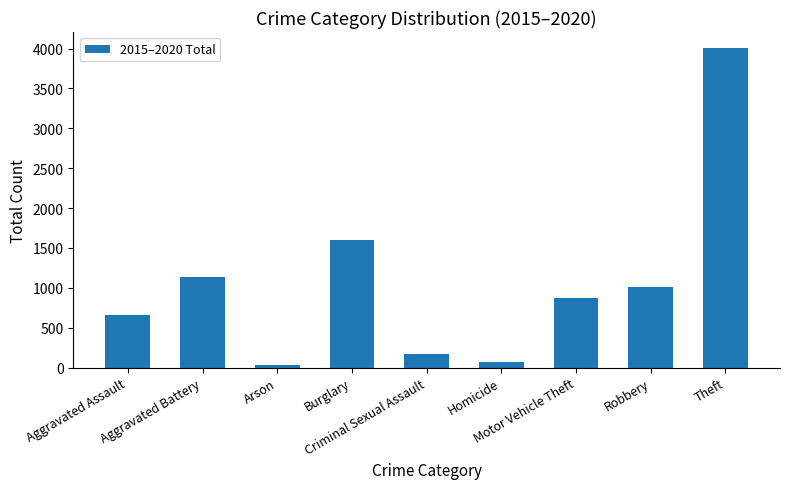

Is it true that the value at Robbery is 1014?

True